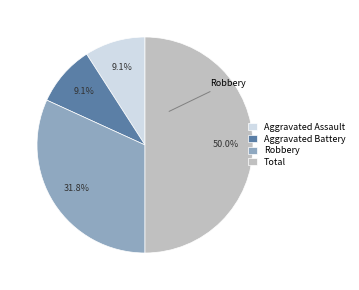

What percentage is NOT represented by Total?

50.0%